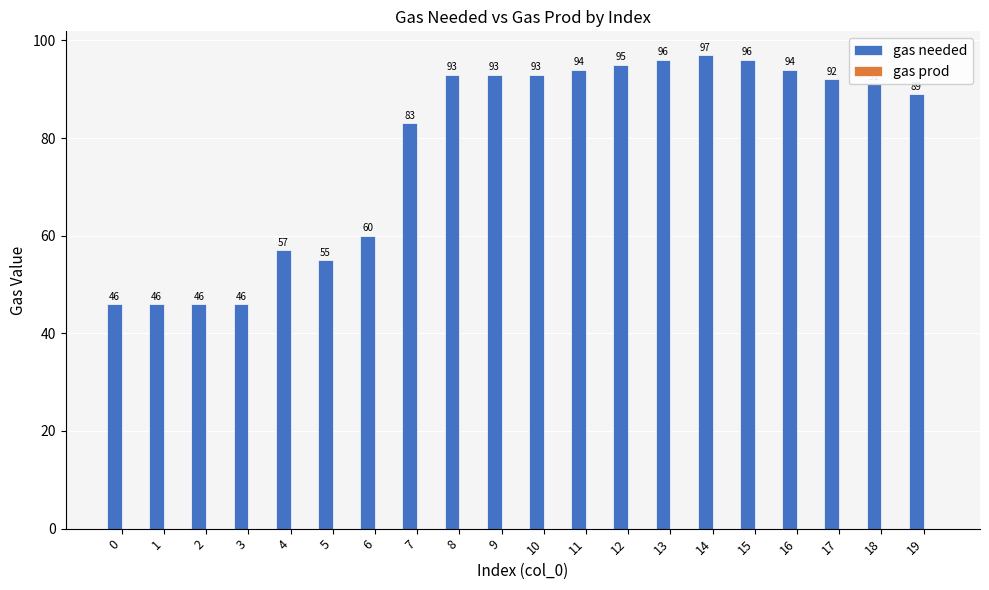

Approximately how many times larger is the value at 5 compared to 1?

1.2